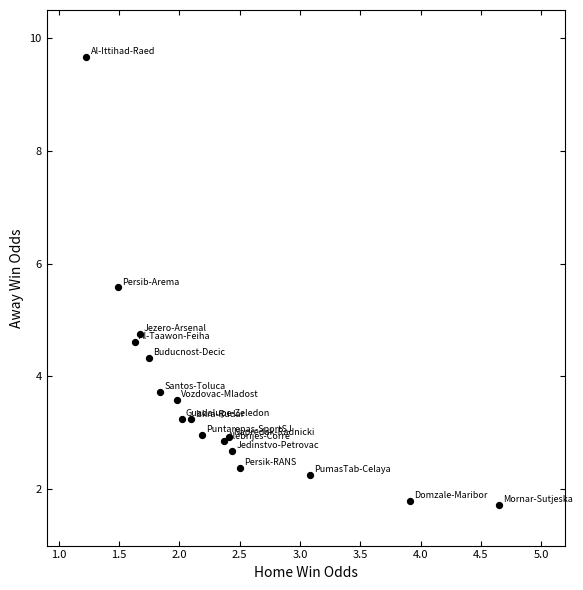

What Y value in the scatter plot is closest to 5?

4.8